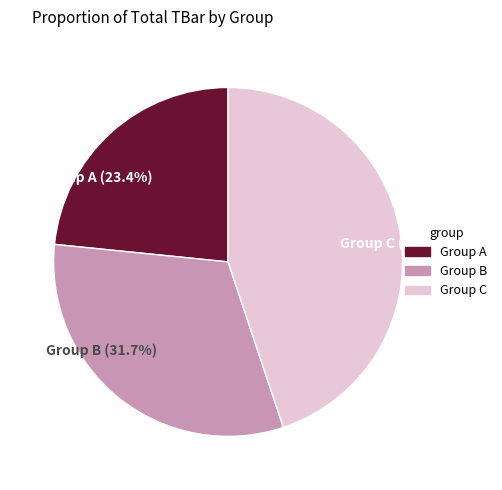

Which category has the biggest portion of the pie?

Group C